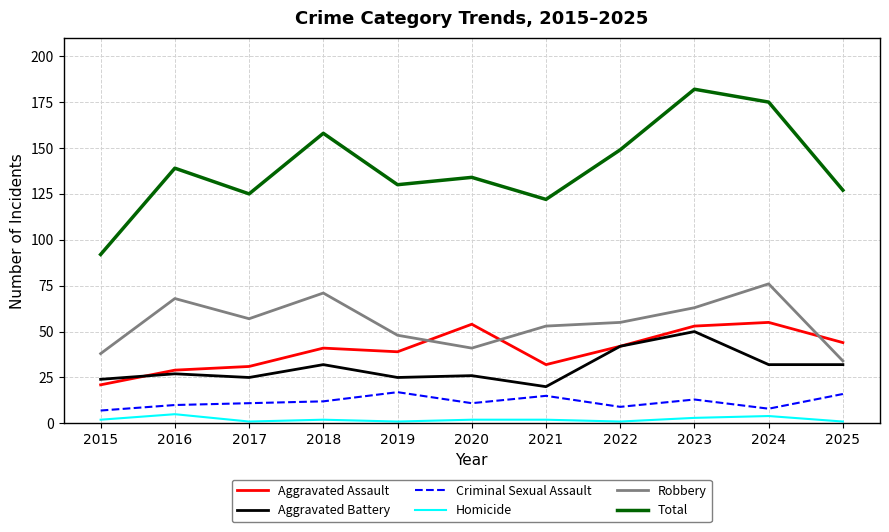

Which series has the largest range (max minus min)?

Total